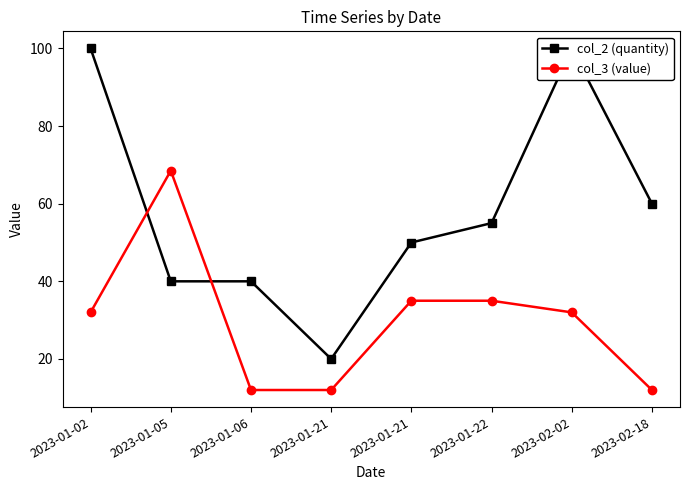

What is the sum of the col_3 (value) values at 2023-01-22 and 2023-01-02?

67.0